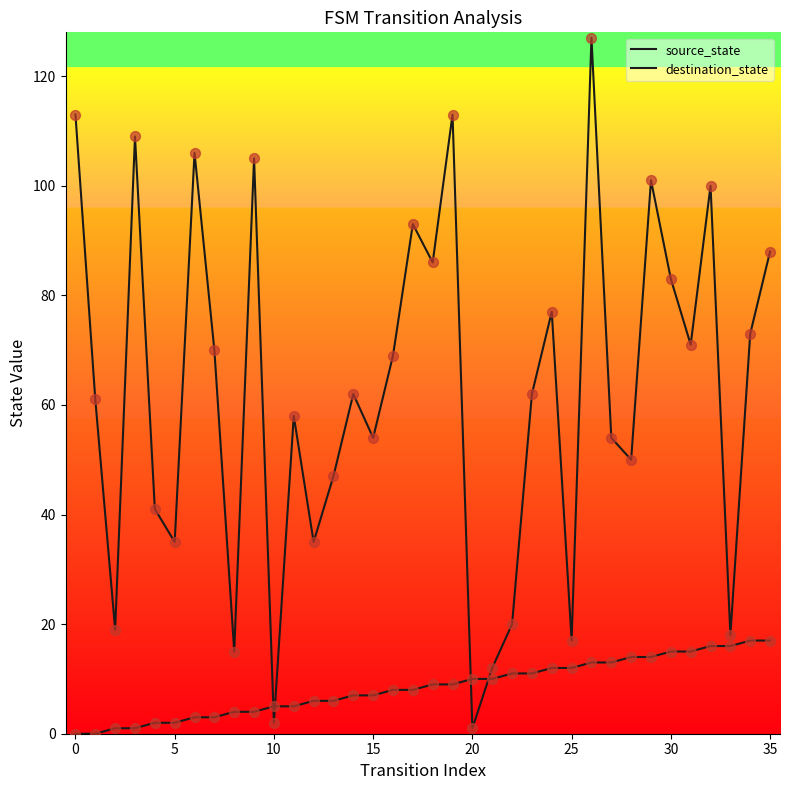

At how many categories does at least one series exceed 72?

14